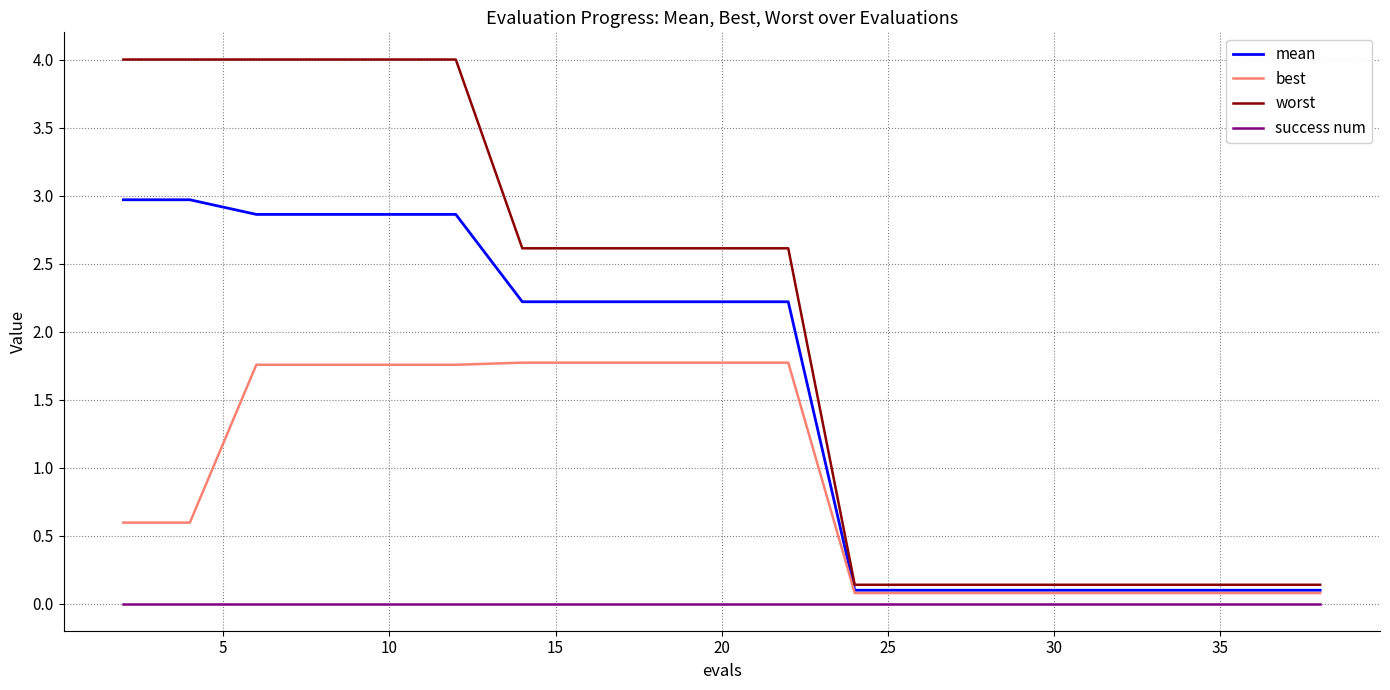

Which series has the widest spread of values?

worst